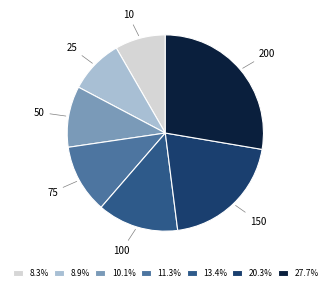

Does 200 represent more than half of the total?

No